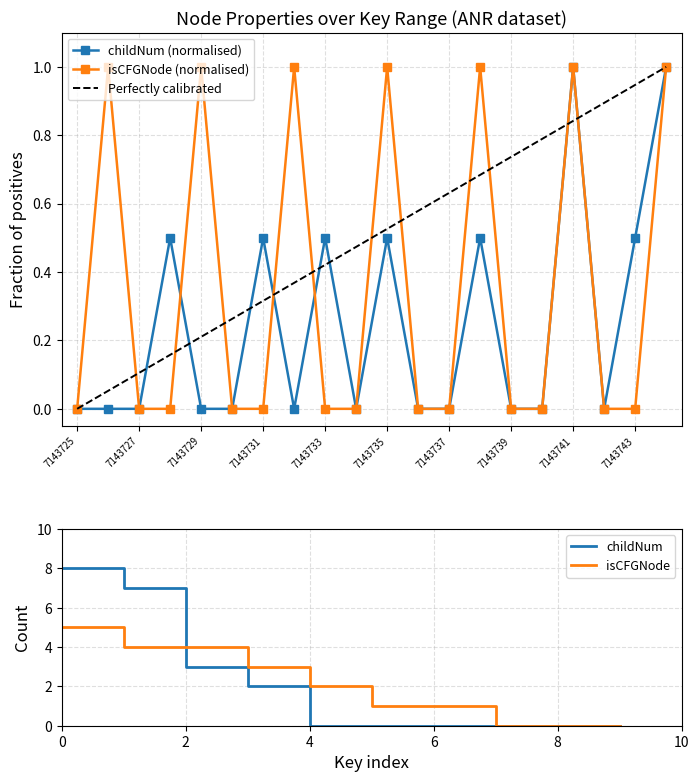

At how many categories does at least one series exceed 0?

11